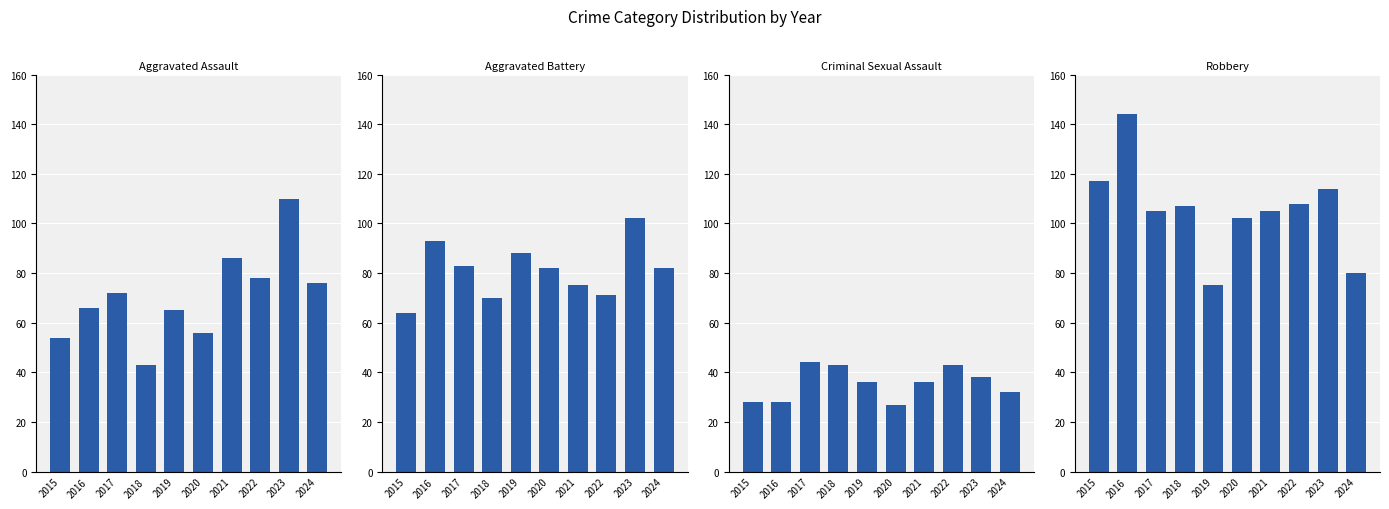

How many data points does each series have?

10